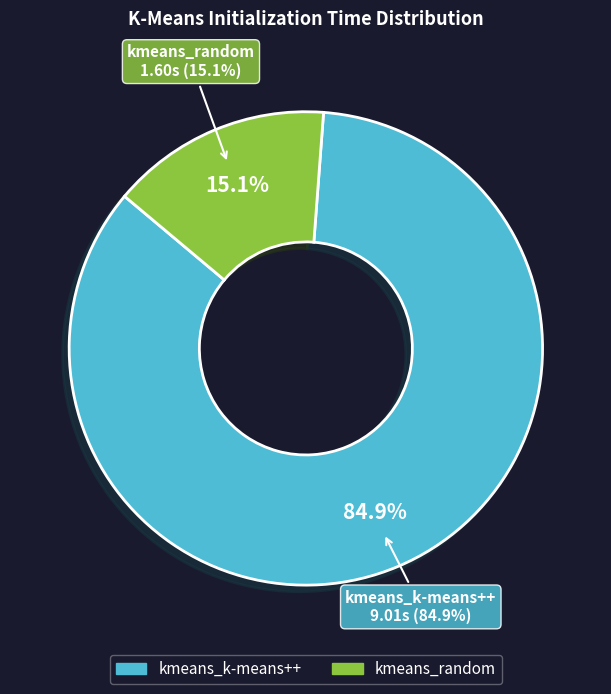

The kmeans_random slice represents 15% of the pie. True or false?

True